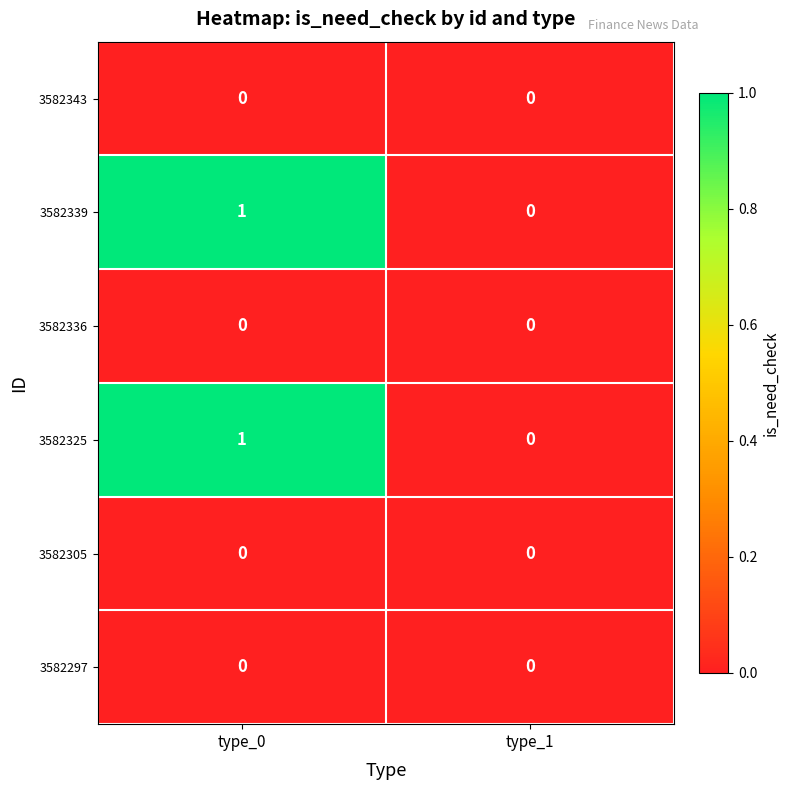

Reading right to left, what are all the values shown in this chart?

3582343: type_1=0	type_0=0
3582339: type_1=0	type_0=1
3582336: type_1=0	type_0=0
3582325: type_1=0	type_0=1
3582305: type_1=0	type_0=0
3582297: type_1=0	type_0=0